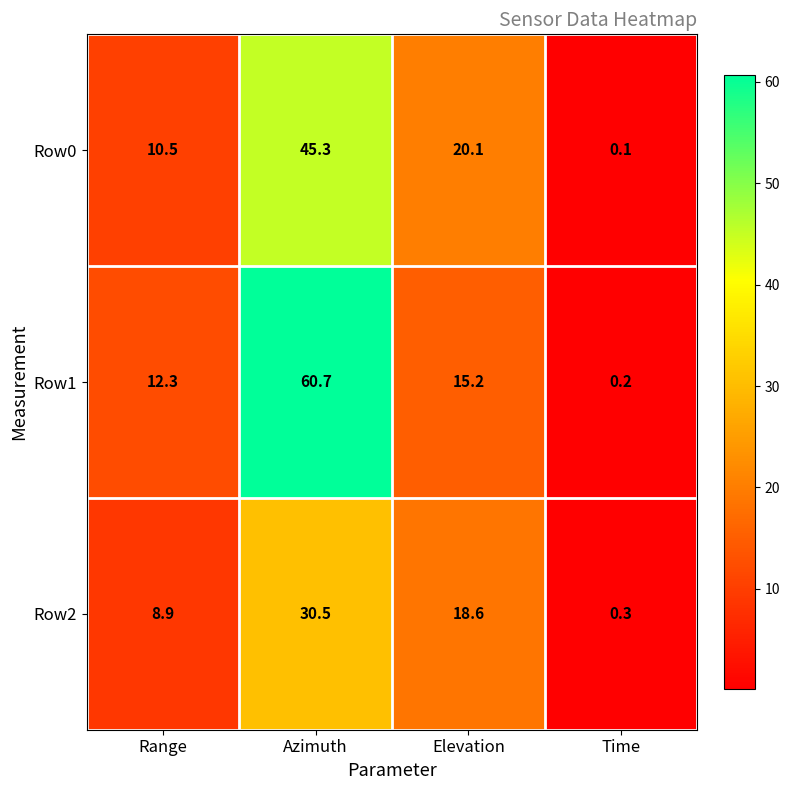

The Row1 series shows 0.2 at Time. True or false?

True